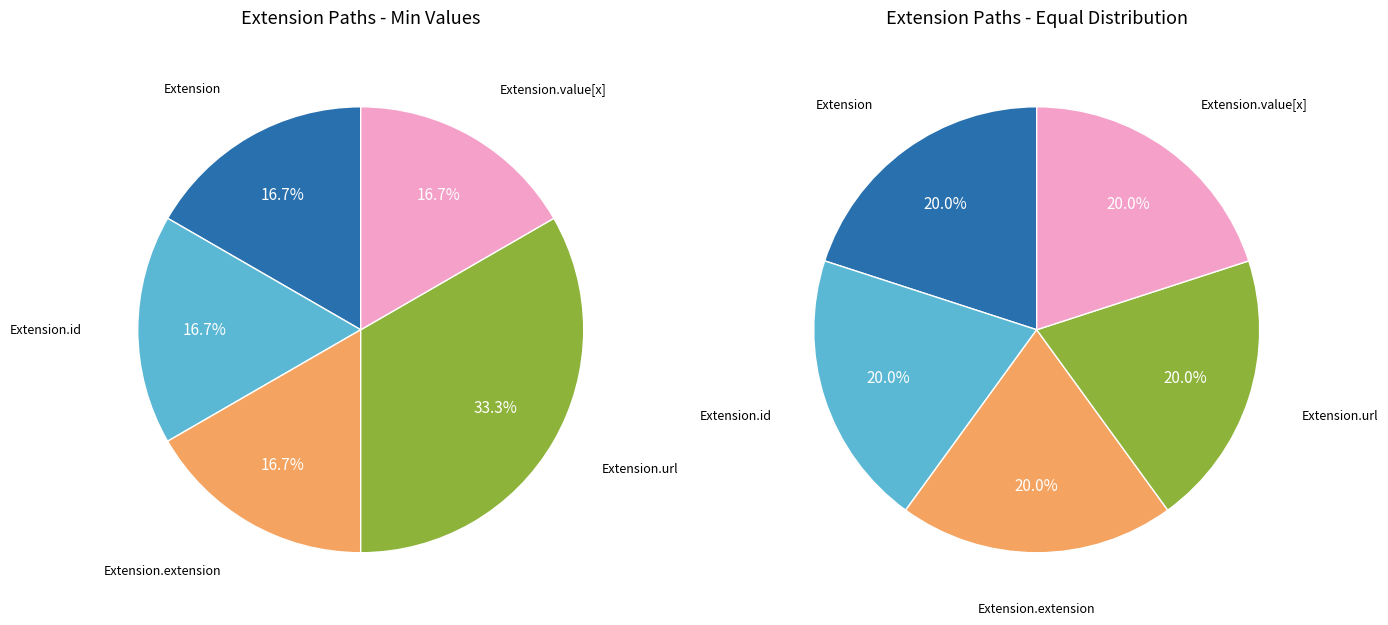

To the nearest percent, what is the average slice percentage?

20%